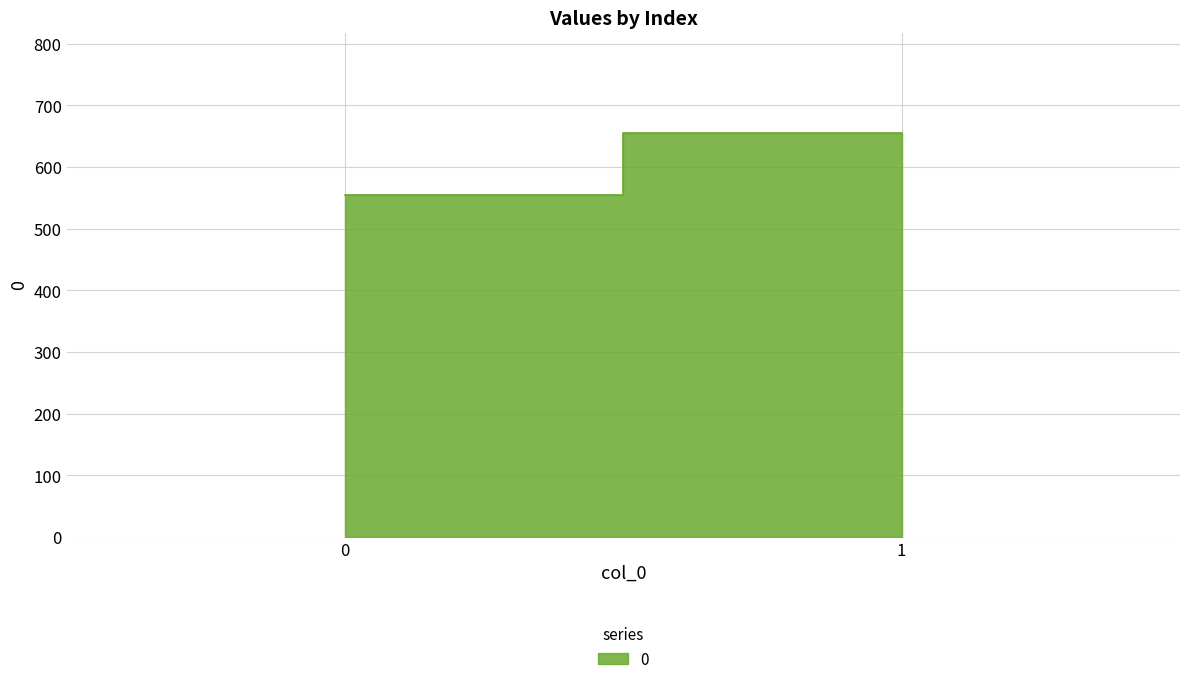

List the labels in order of value, smallest first.

0, 1